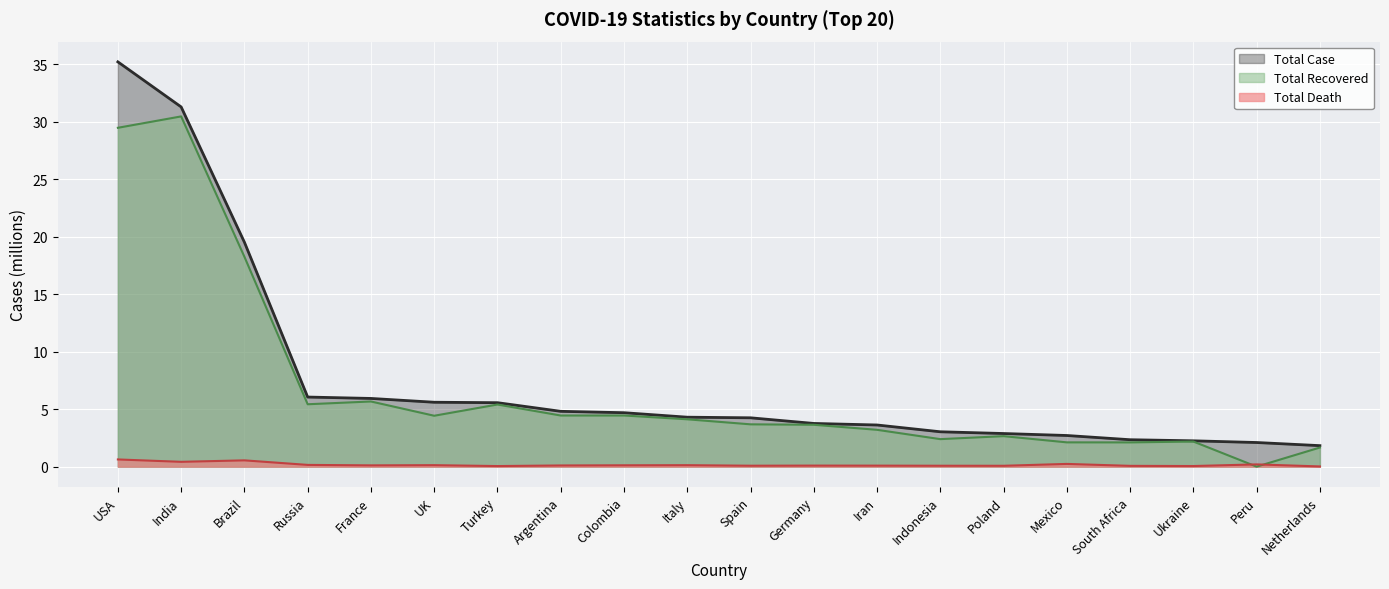

At which category does the chart reach its minimum across all series?

Peru